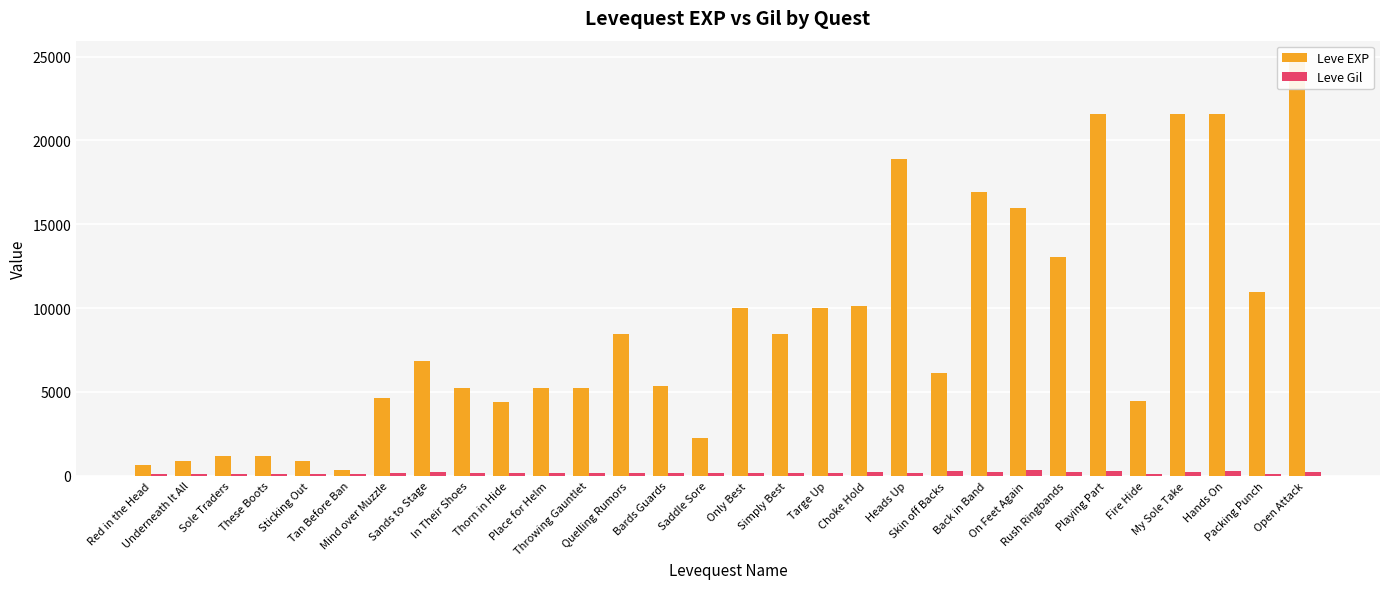

What position from the right is Mind over Muzzle?

24